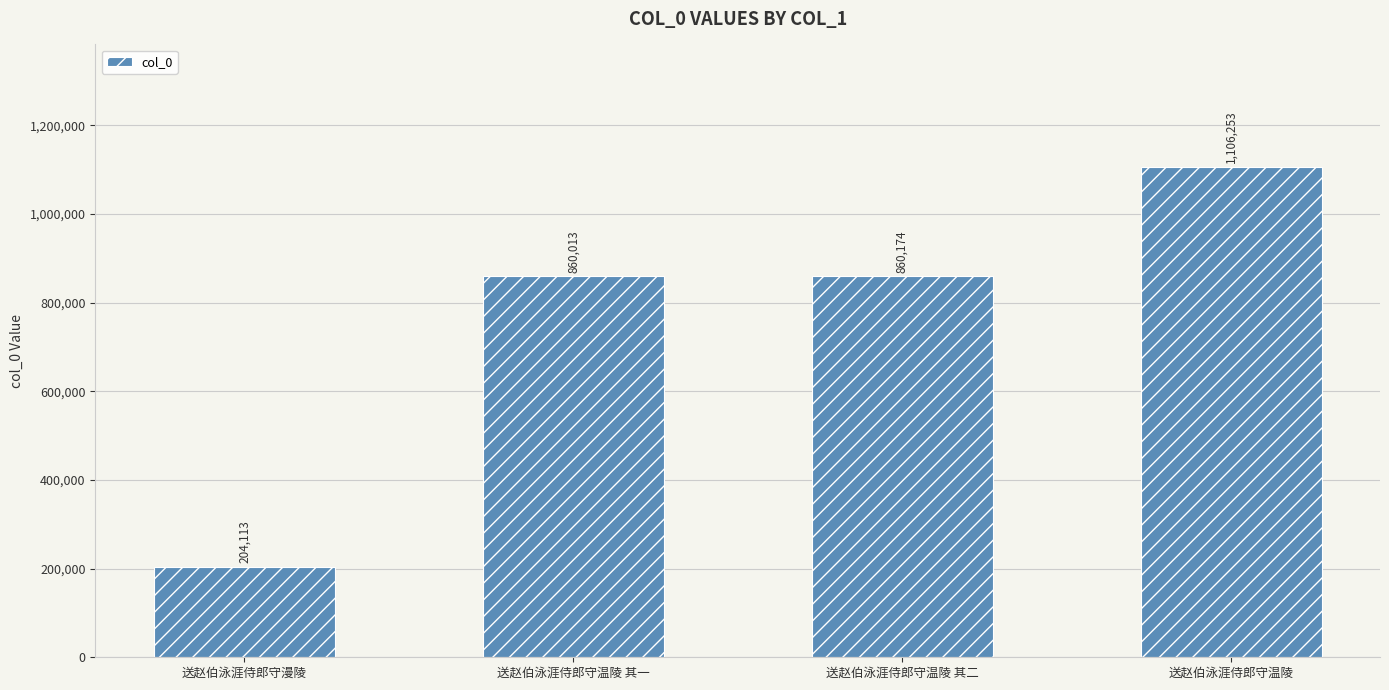

What value does the data have at 送赵伯泳涯侍郎守温陵 其二, to the nearest 50?

860150